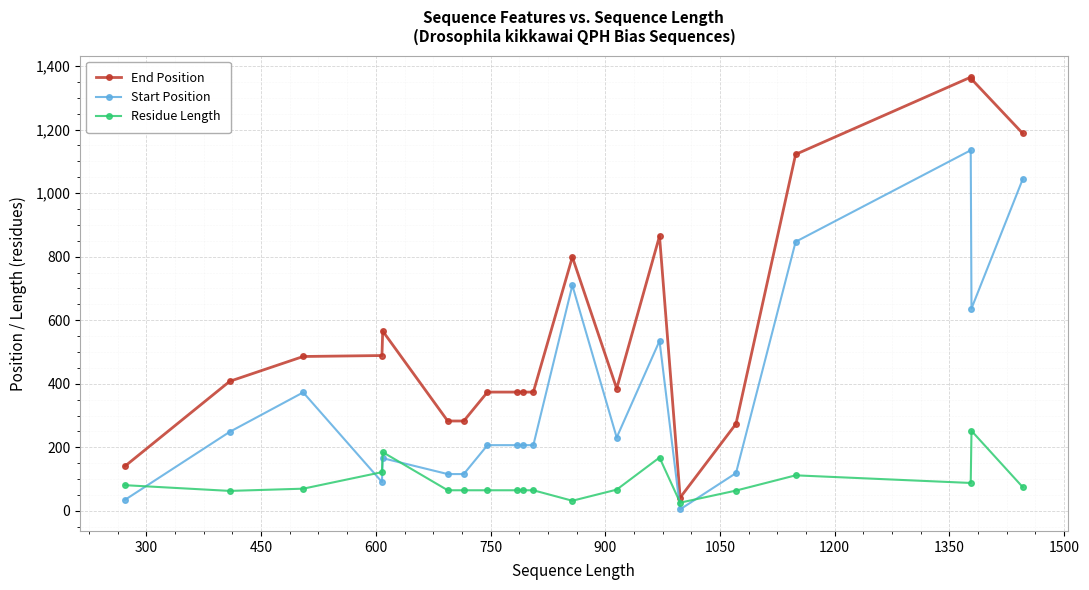

Is this an area chart (filled region under the line)?

No